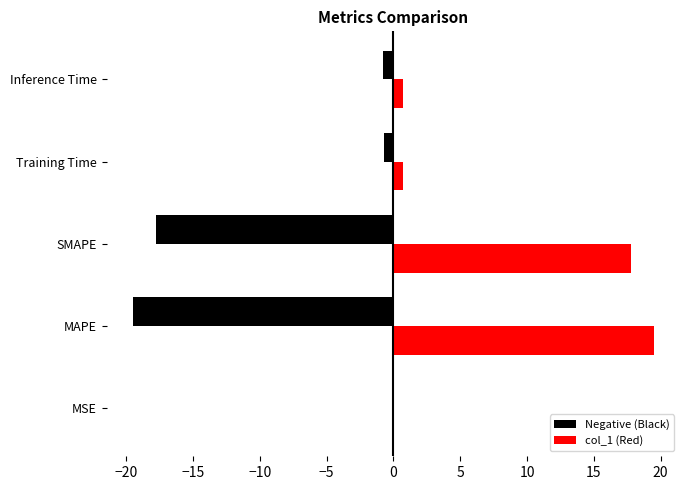

How many data points does each series have?

5